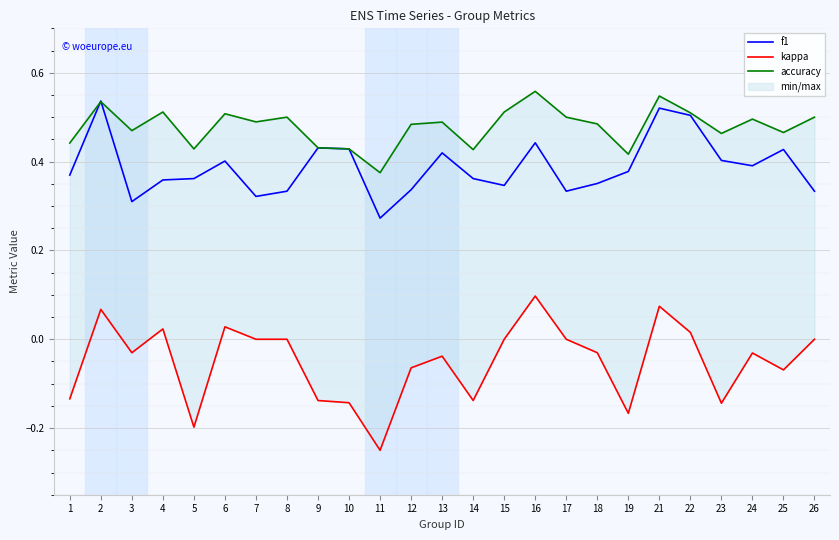

Read the kappa value at 21.

0.1